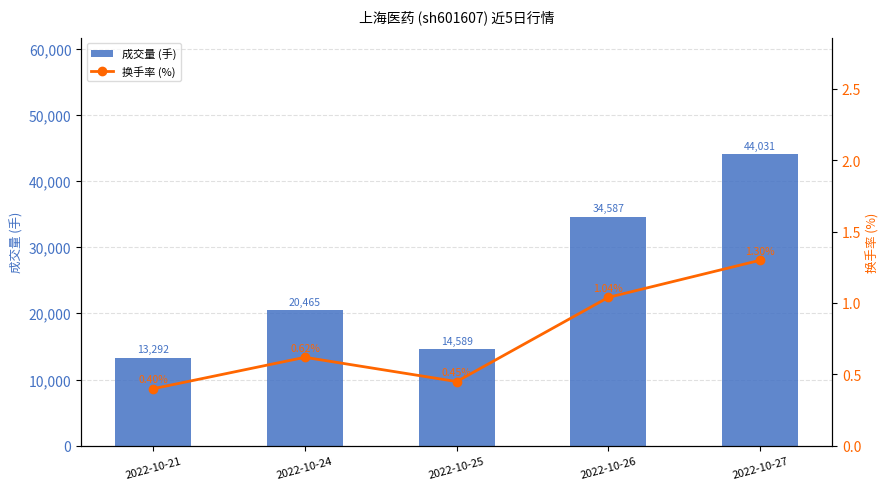

Reading left to right, list all the values displayed in this chart.

成交量 (手): 2022-10-21=13292.0	2022-10-24=20465.0	2022-10-25=14589.0	2022-10-26=34587.0	2022-10-27=44031.0
换手率 (%): 2022-10-21=0.4	2022-10-24=0.6	2022-10-25=0.5	2022-10-26=1.0	2022-10-27=1.3